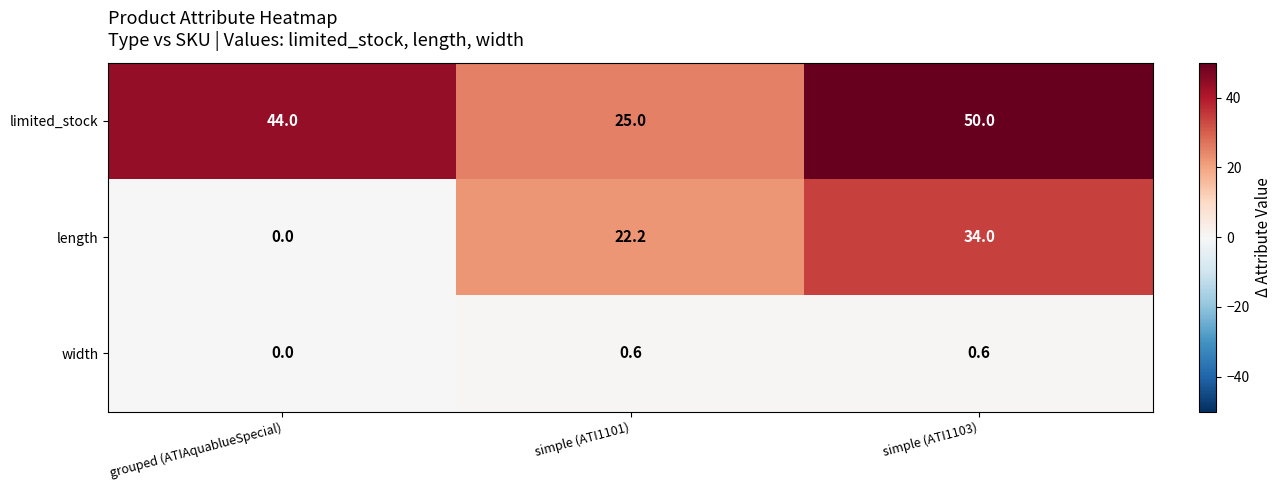

Rank the series by their average value, from lowest to highest.

width, length, limited_stock